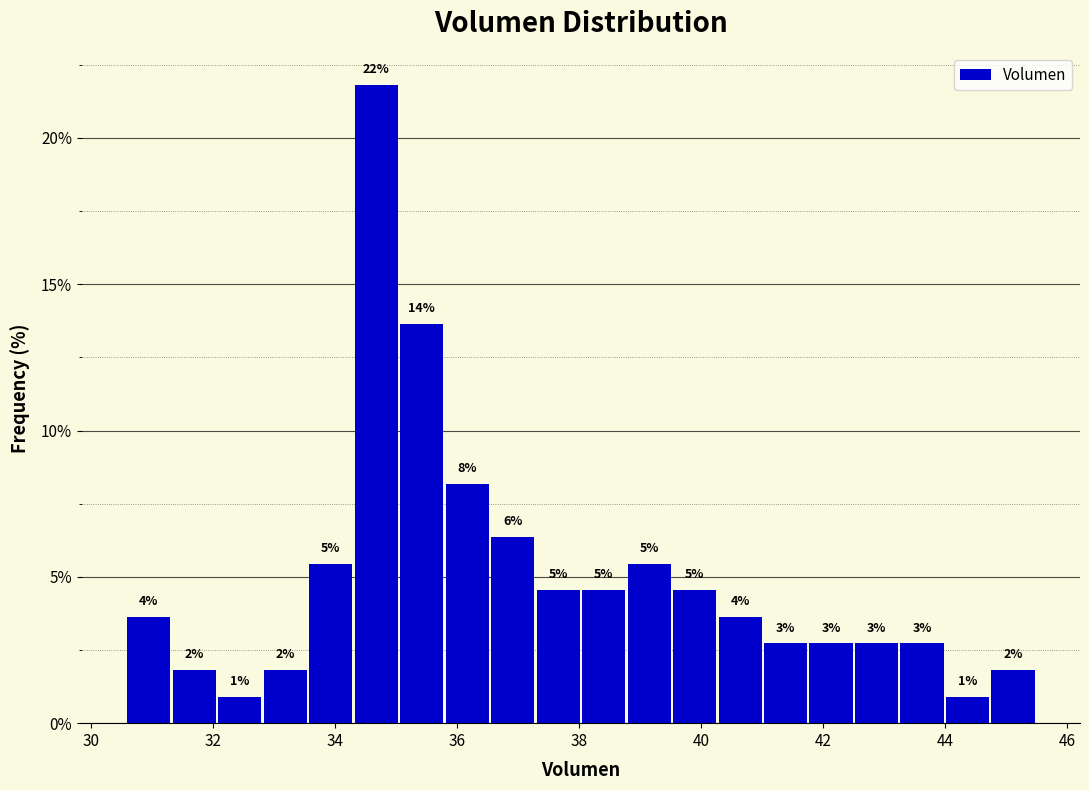

Read against the x-axis, roughly where is the centre of the tallest bar?

34.6